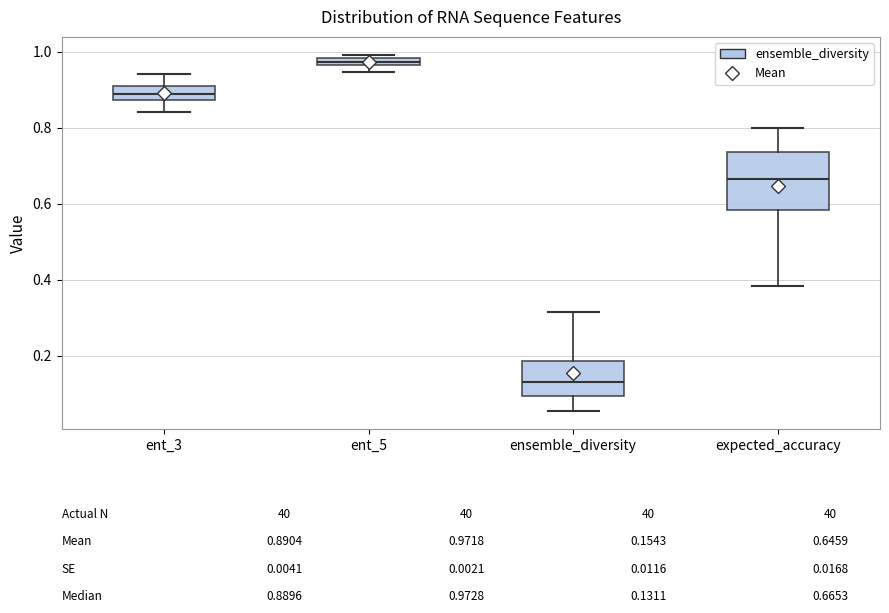

Comparing the boxes themselves (not the whiskers), which one is the tallest?

expected_accuracy